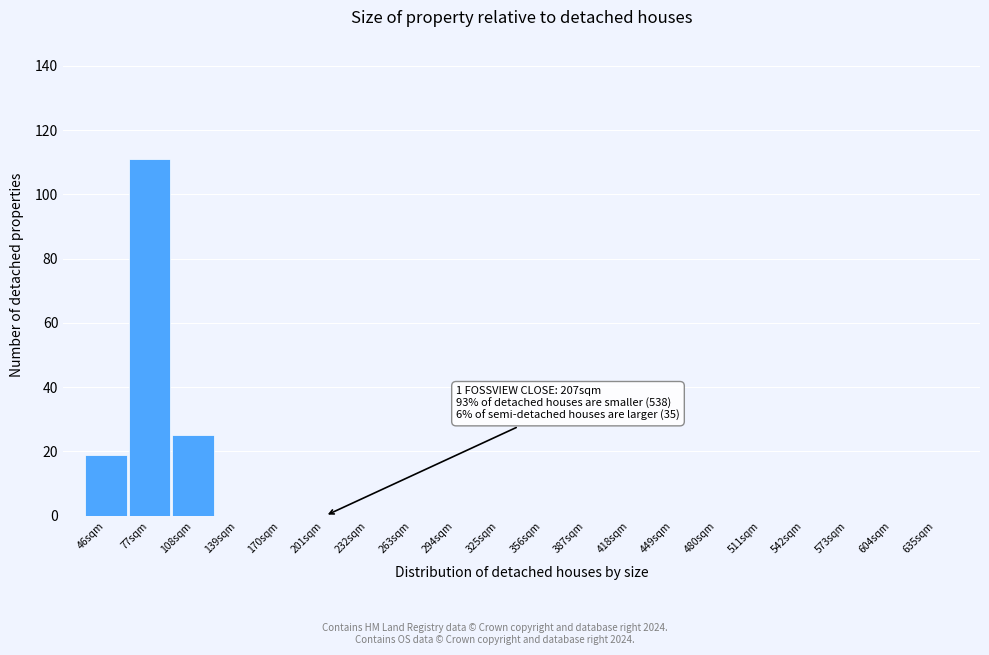

Reading left to right, what are all the values shown in this chart?

46sqm=19	77sqm=111	108sqm=25	139sqm=0	170sqm=0	201sqm=0	232sqm=0	263sqm=0	294sqm=0	325sqm=0	356sqm=0	387sqm=0	418sqm=0	449sqm=0	480sqm=0	511sqm=0	542sqm=0	573sqm=0	604sqm=0	635sqm=0